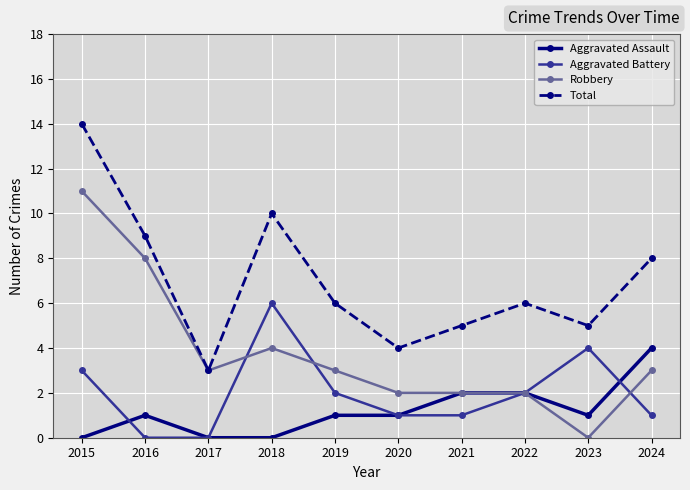

Where is the first local maximum for Robbery?

2018